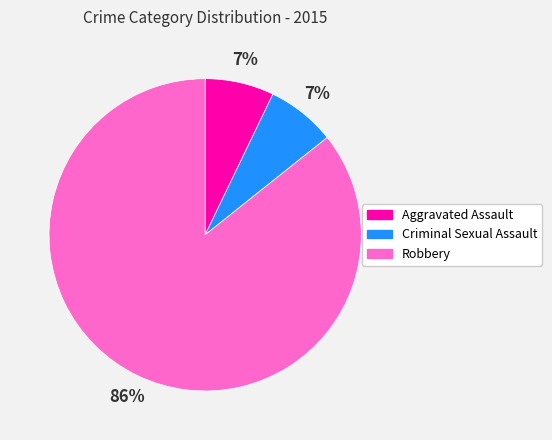

Count the number of slices in the pie.

3